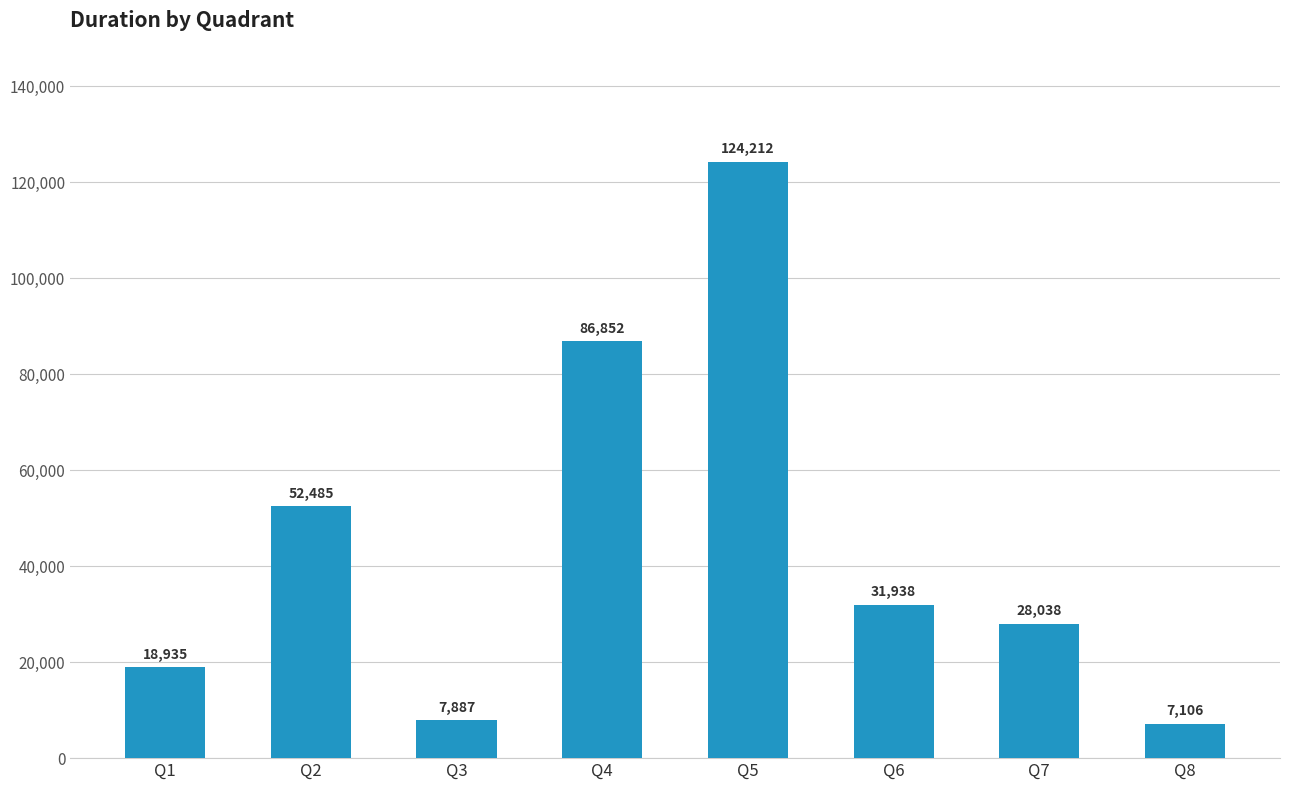

What is the difference between the maximum and minimum values?

117106